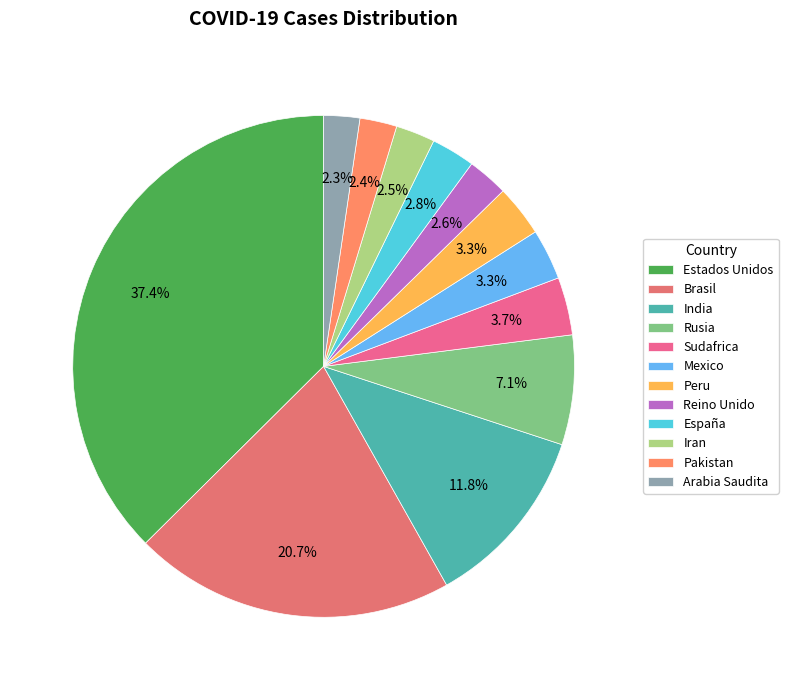

How many segments does this pie chart have?

12